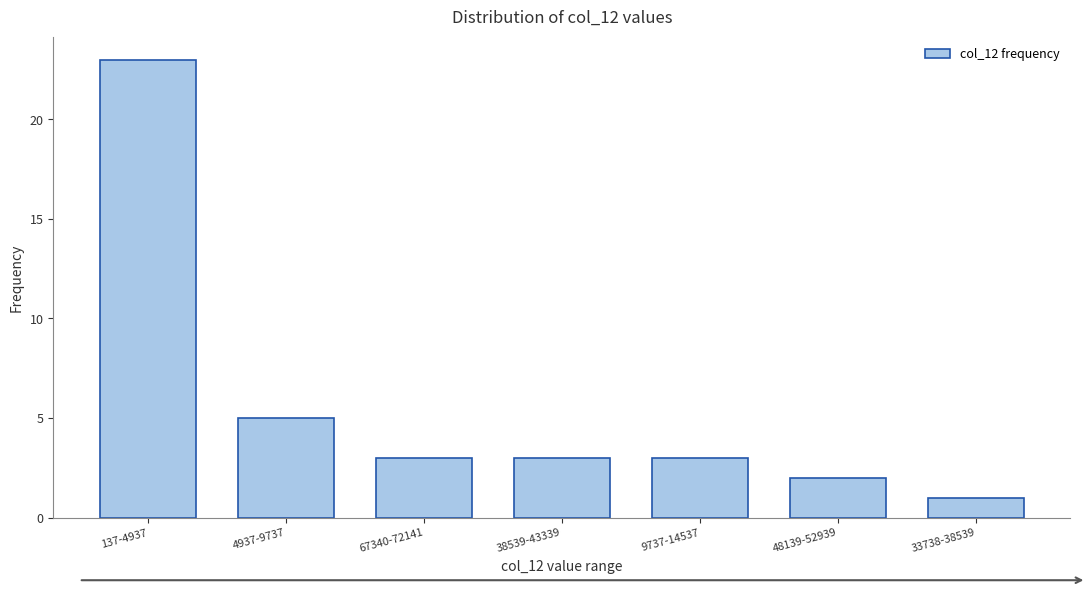

Reading left to right, transcribe all the data shown in this chart.

137-4937=23	4937-9737=5	67340-72141=3	38539-43339=3	9737-14537=3	48139-52939=2	33738-38539=1